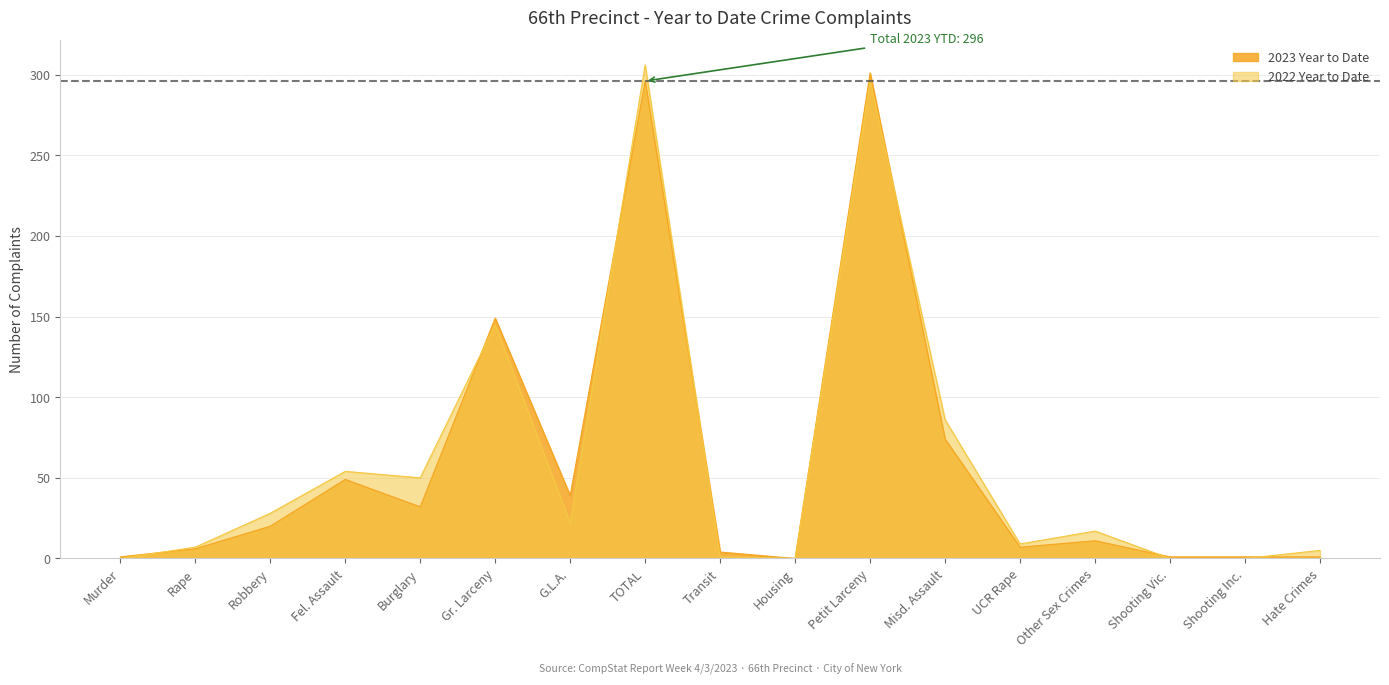

At which category does 2022 Year to Date reach its first local valley?

Burglary